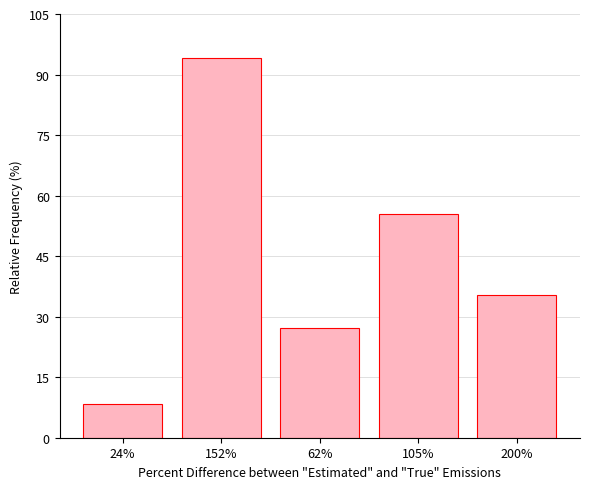

How many bars are there in total?

5